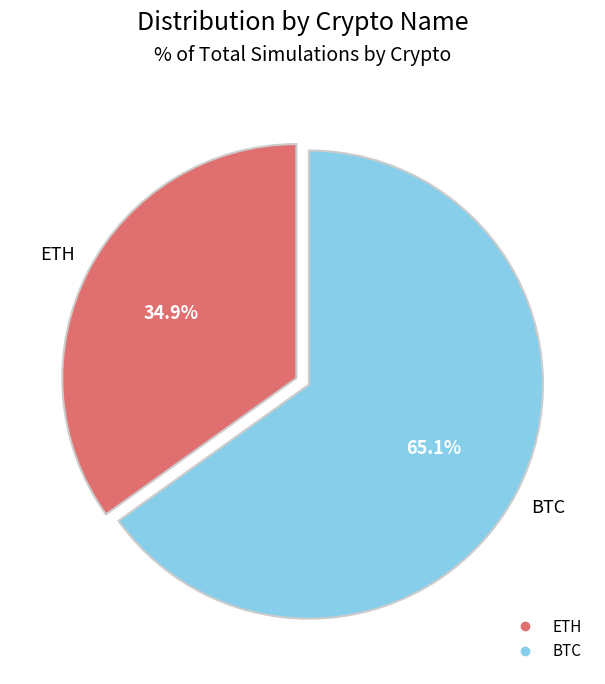

Is there any slice that represents more than half of the pie?

Yes